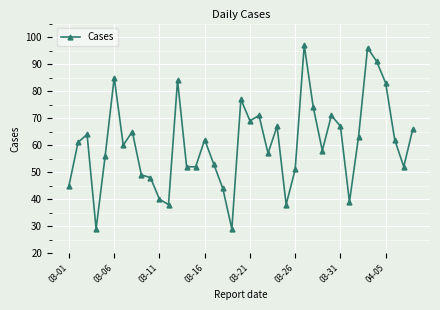

Reading left to right, what are all the values shown in this chart?

45	61	64	29	56	85	60	65	49	48	40	38	84	52	52	62	53	44	29	77	69	71	57	67	38	51	97	74	58	71	67	39	63	96	91	83	62	52	66